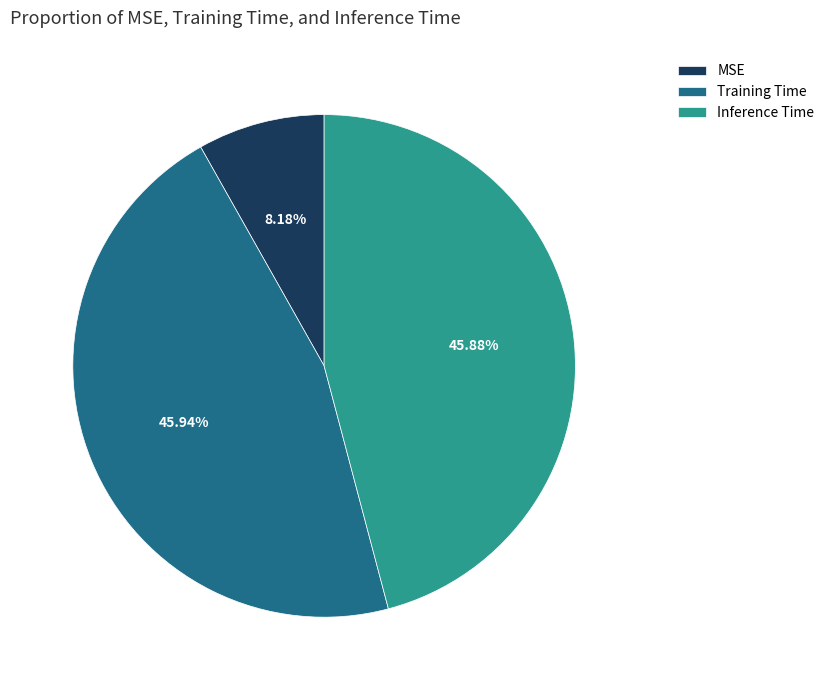

What is the smallest slice in the pie chart?

MSE